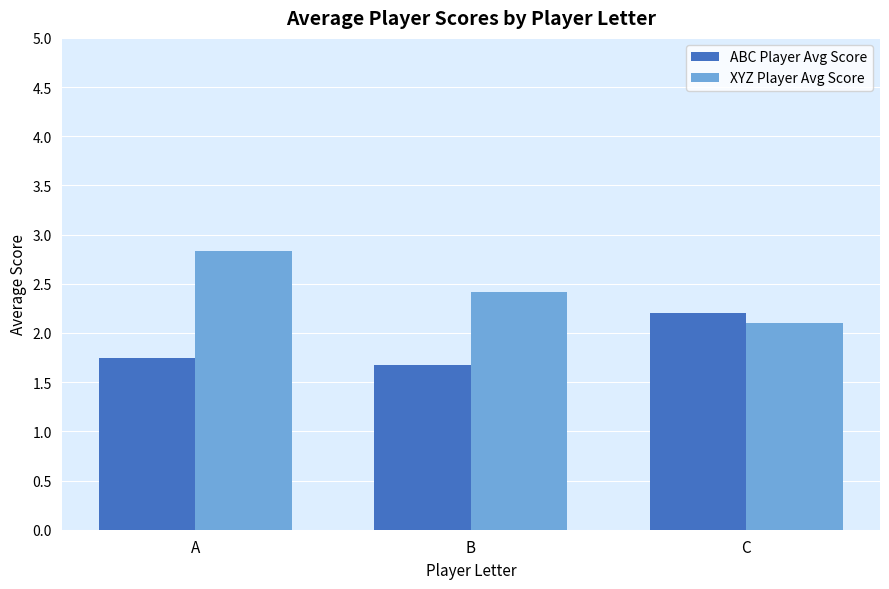

Where is ABC Player Avg Score nearest to the value 1?

B